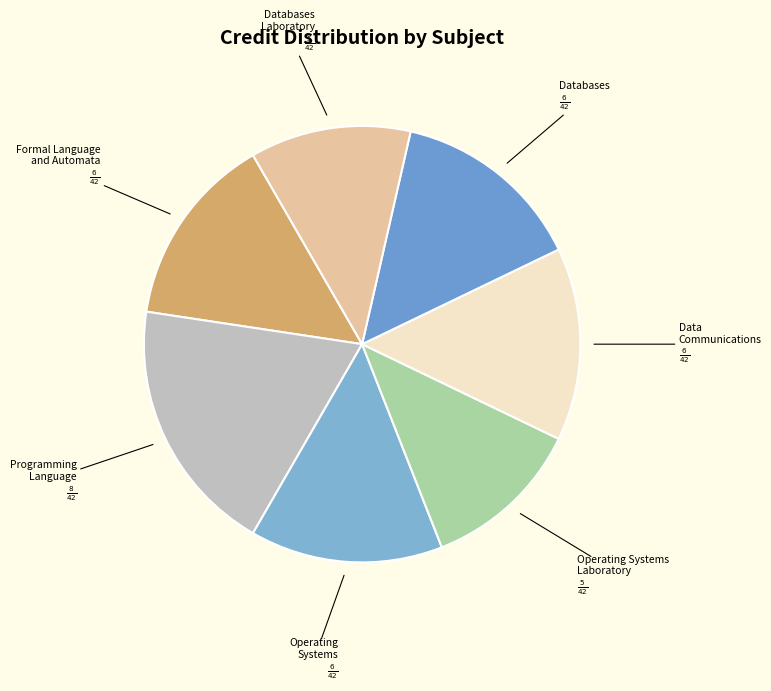

Which category has the biggest portion of the pie?

Programming Language